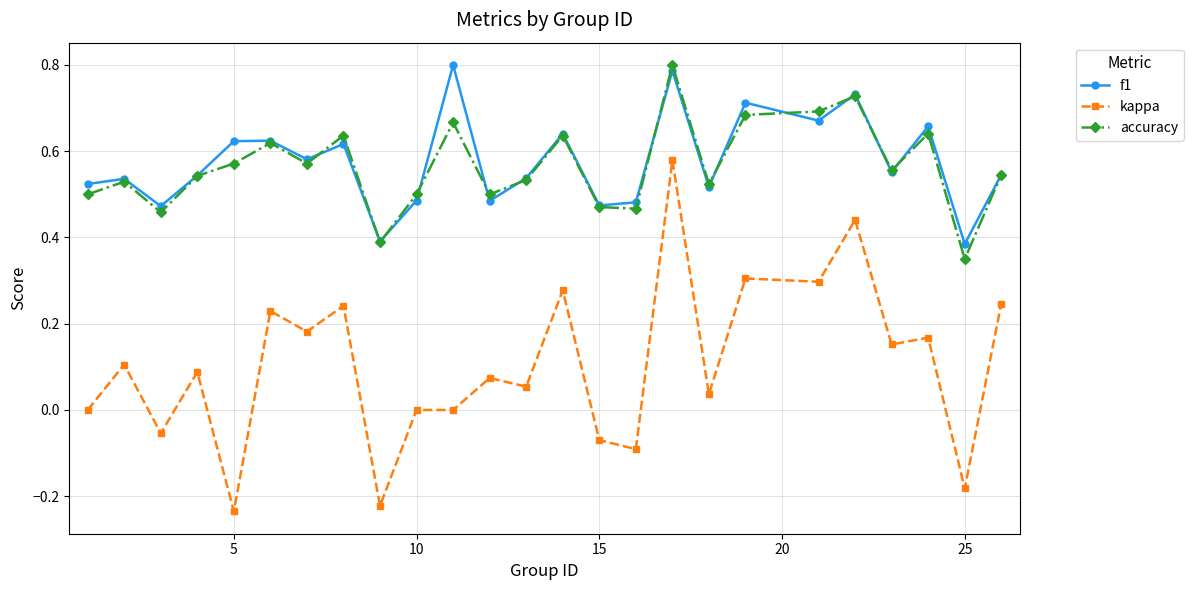

Which series has the largest range (max minus min)?

kappa